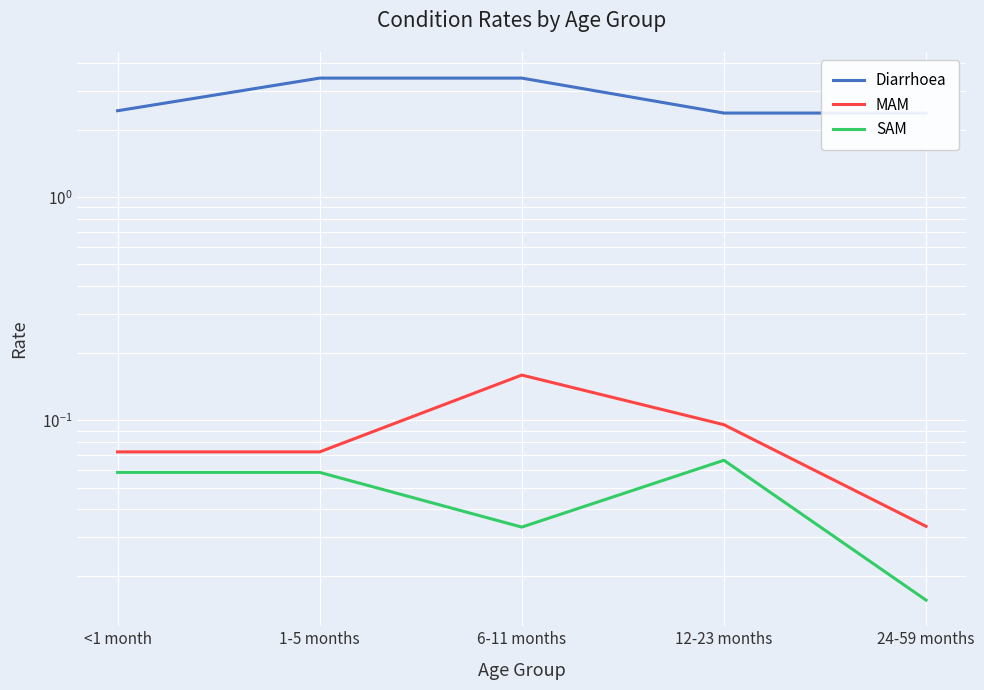

What is the total value across all series at 6-11 months?

3.6